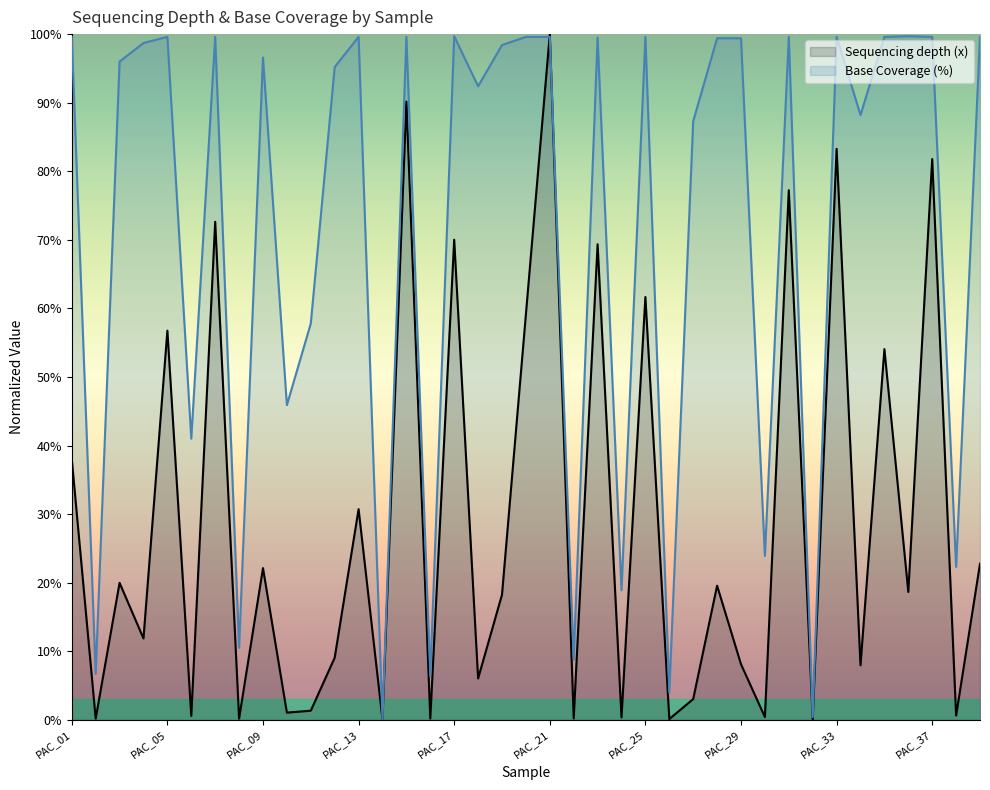

Is it true that Base Coverage (%) equals 1.4 at PAC_39?

False